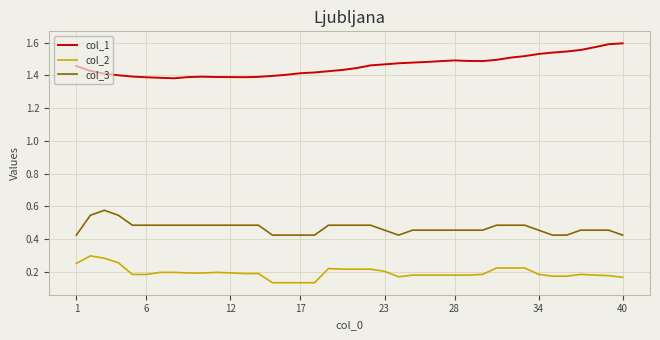

Which series has the largest total across all categories?

col_1